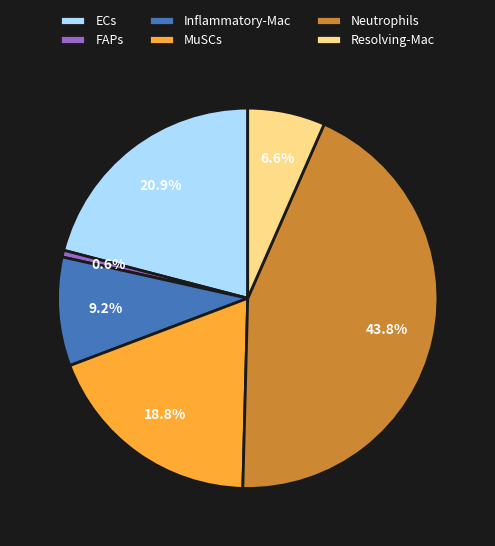

Does ECs represent more than half of the total?

No